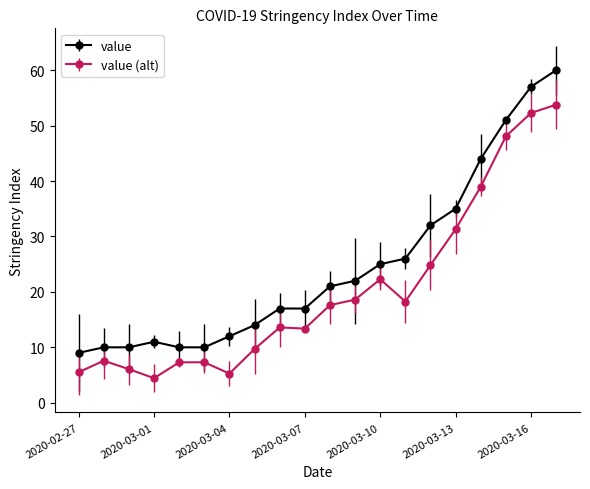

What is the difference between the second highest and second lowest values in the value (alt) series?

47.0